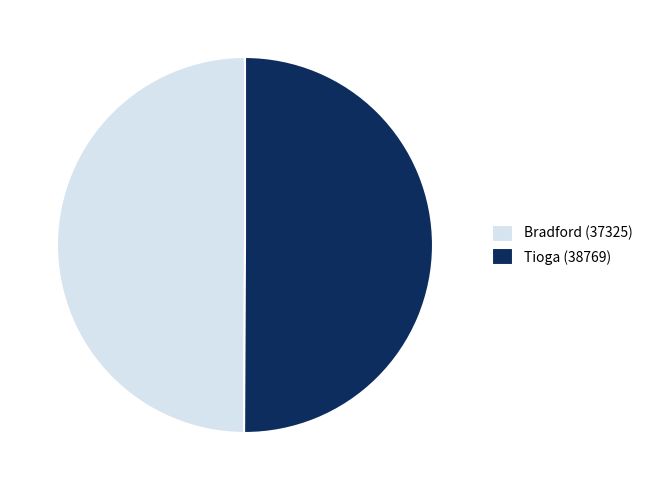

The Tioga (38769) slice represents 39% of the pie. True or false?

False